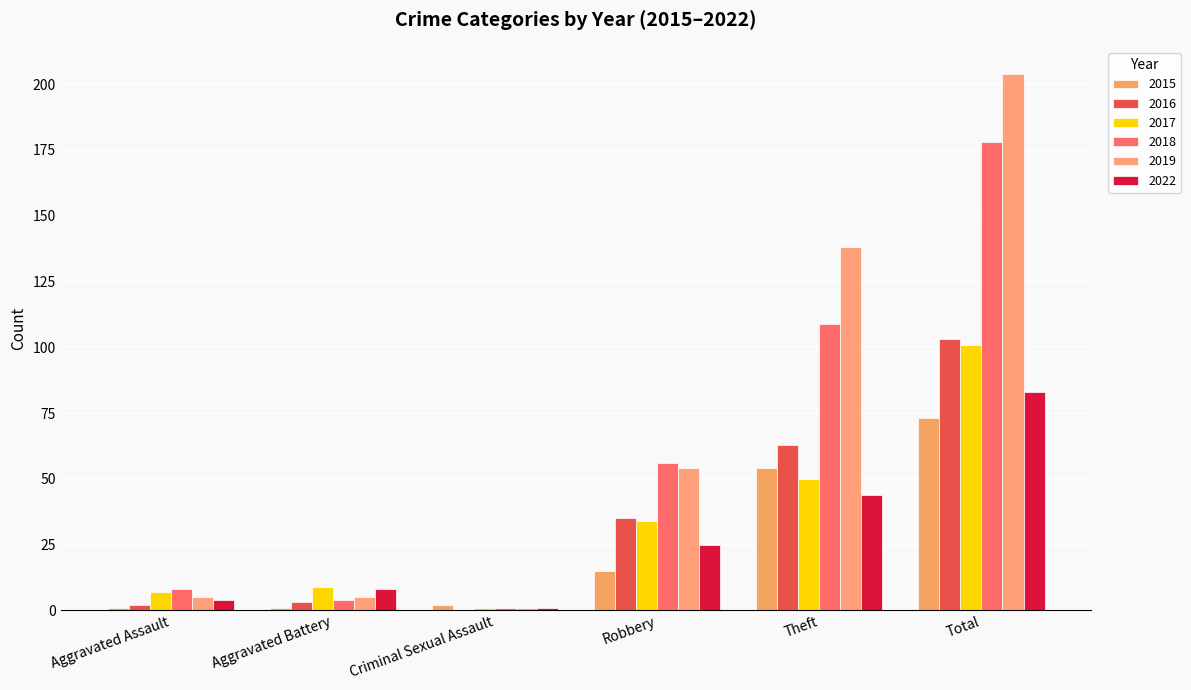

Which has a higher value, Theft or Criminal Sexual Assault?

Theft